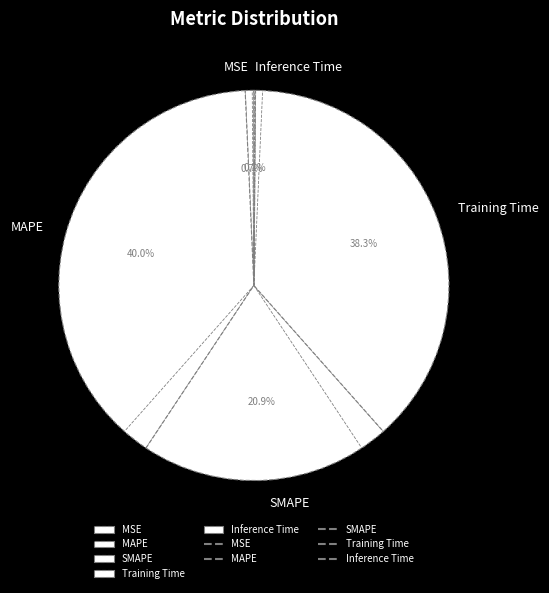

Which has a higher value, Training Time or SMAPE?

Training Time